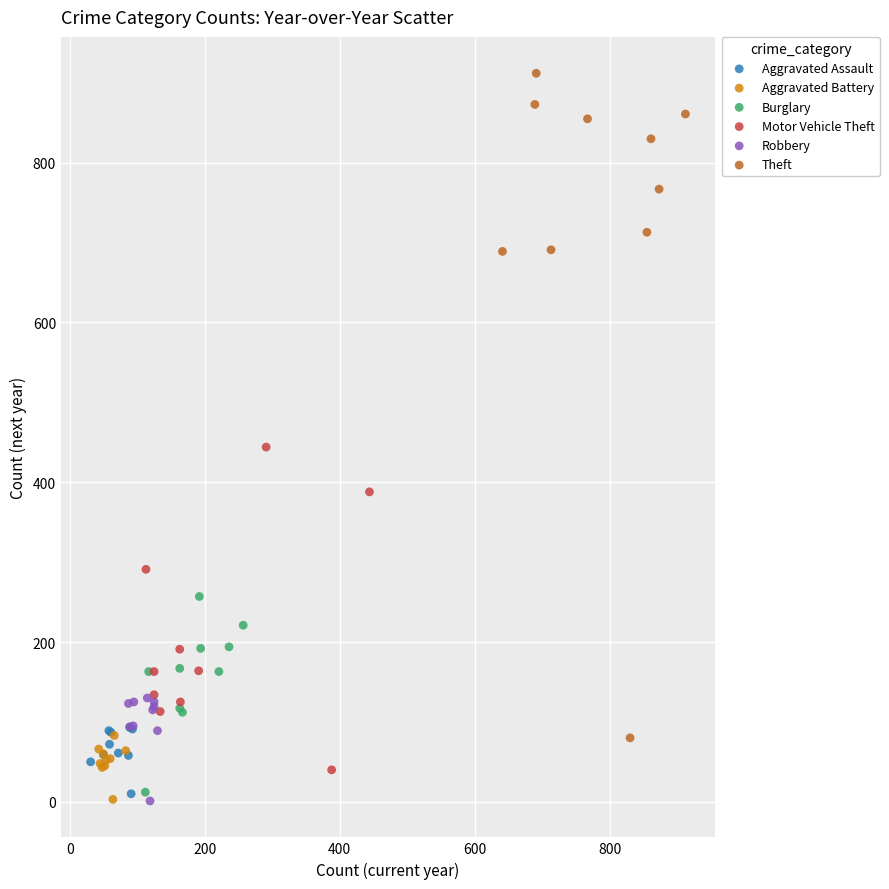

Which series has the largest Y range (max minus min)?

Theft